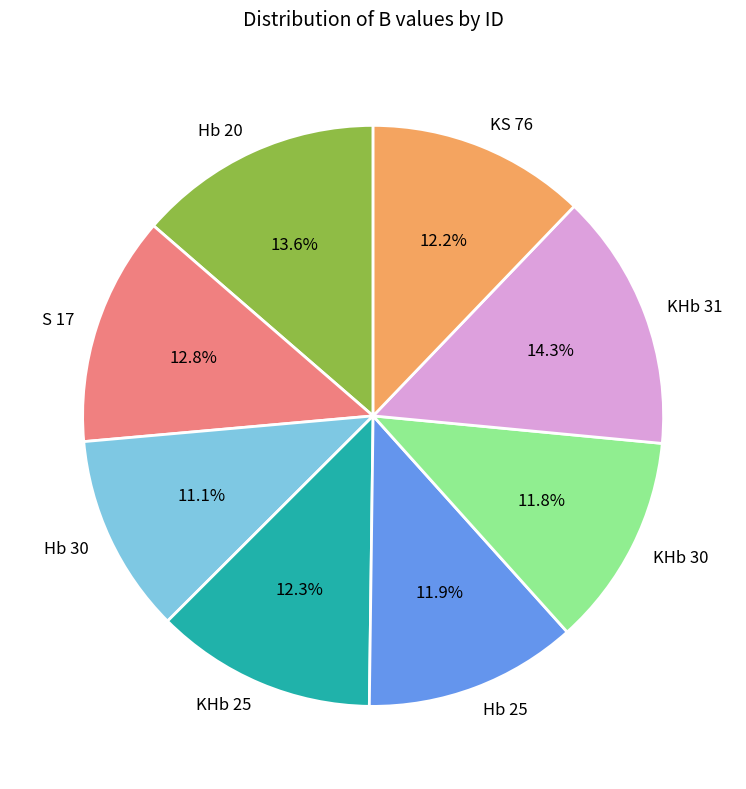

Which has a higher value, S 17 or Hb 25?

S 17